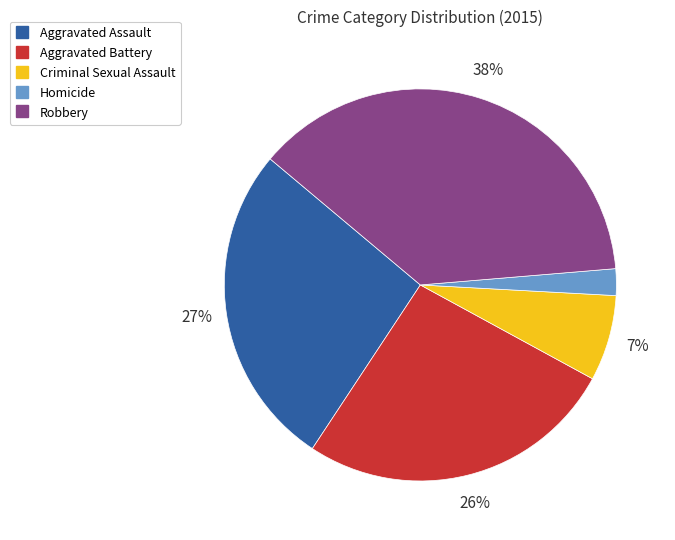

How many segments does this pie chart have?

5